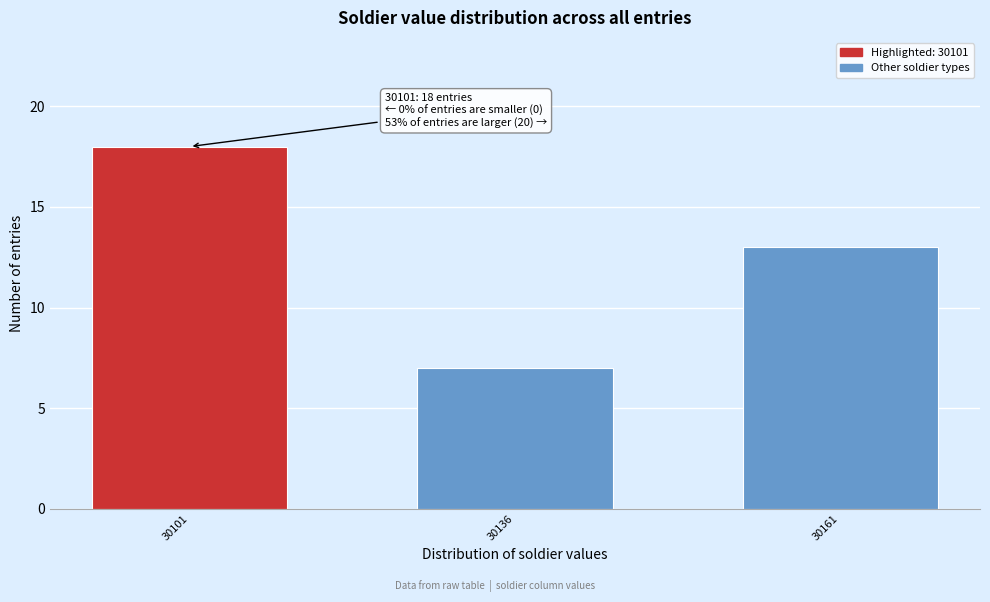

Reading left to right, what are all the values shown in this chart?

18	7	13